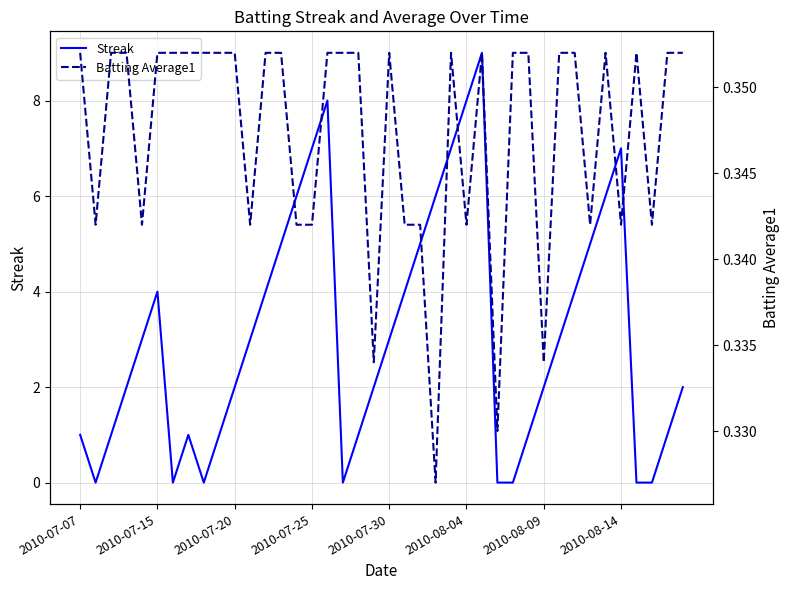

How many lines are shown in the chart?

2